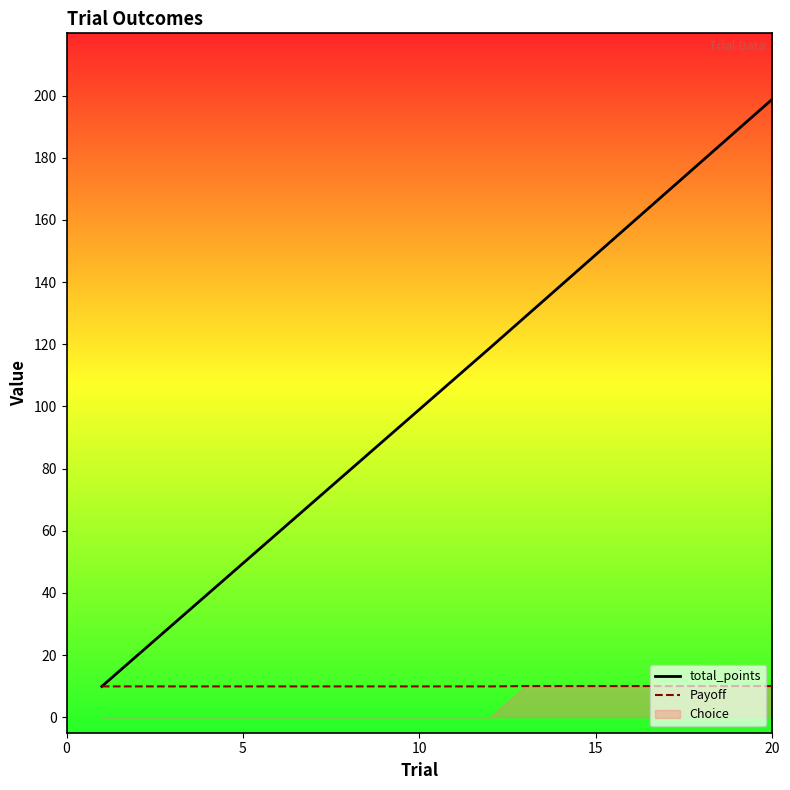

At how many categories does at least one series exceed 81?

12